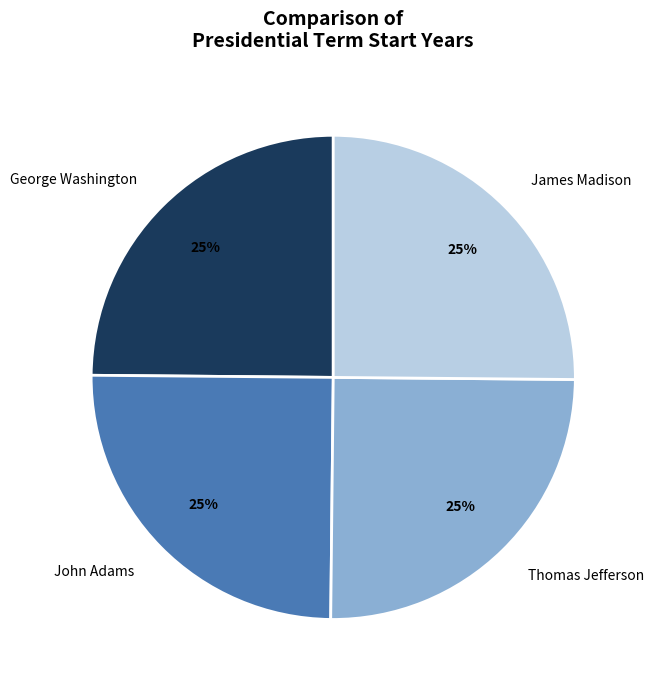

How many slices are in this pie chart?

4